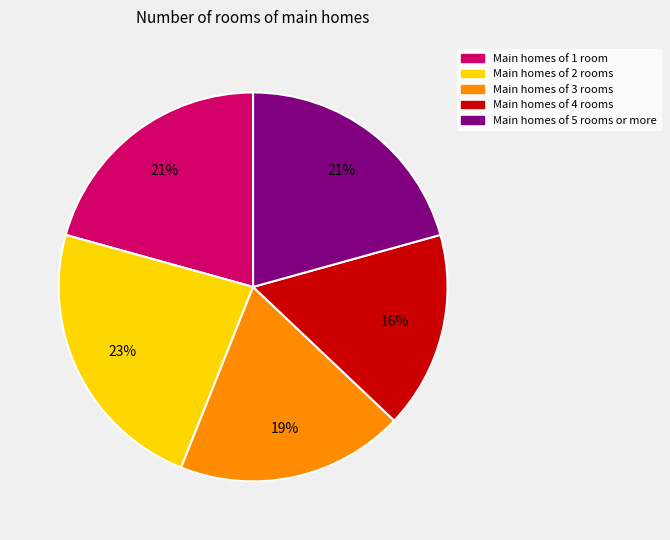

To the nearest percent, what is the average slice percentage?

20%